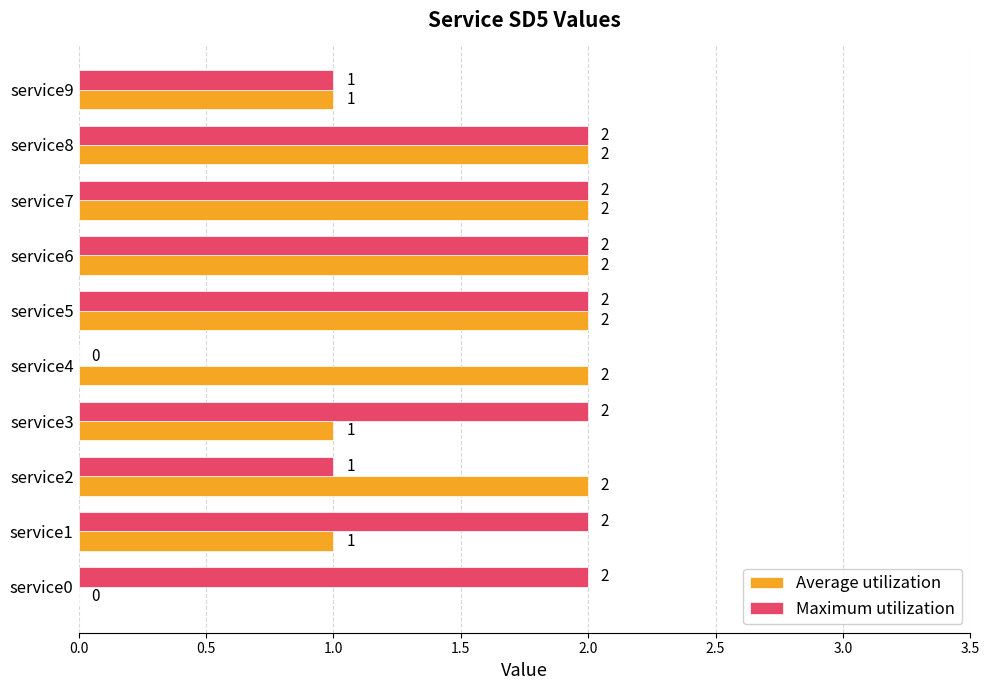

What is the total value across all series at service1?

3